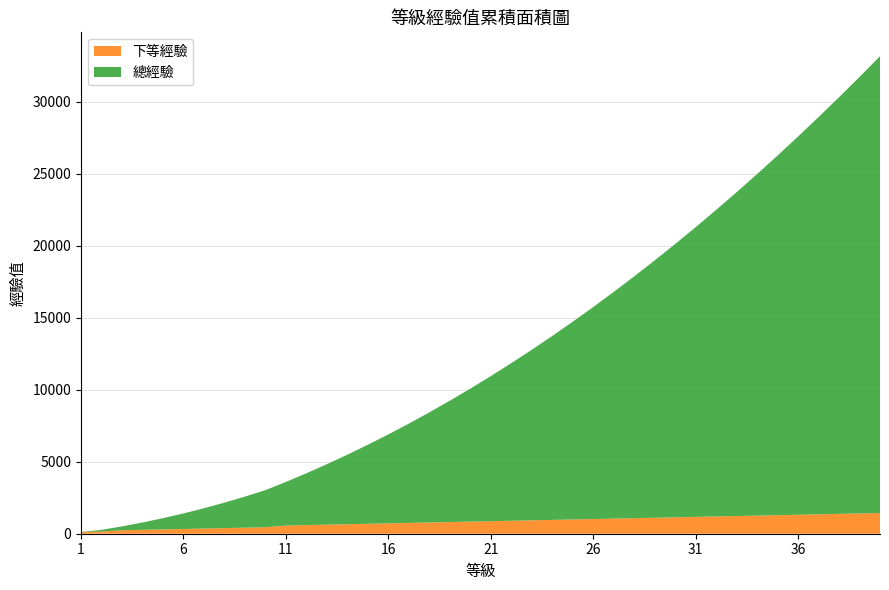

Reading left to right, extract all data points from this chart.

下等經驗: 1=120	2=150	3=240	4=270	5=300	6=330	7=360	8=390	9=420	10=450	11=570	12=600	13=630	14=660	15=690	16=720	17=750	18=780	19=810	20=840	21=870	22=900	23=930	24=960	25=990	26=1020	27=1050	28=1080	29=1110	30=1140	31=1170	32=1200	33=1230	34=1260	35=1290	36=1320	37=1350	38=1380	39=1410	40=1440
總經驗: 1=0	2=120	3=270	4=510	5=780	6=1080	7=1410	8=1770	9=2160	10=2580	11=3030	12=3600	13=4200	14=4830	15=5490	16=6180	17=6900	18=7650	19=8430	20=9240	21=10080	22=10950	23=11850	24=12780	25=13740	26=14730	27=15750	28=16800	29=17880	30=18990	31=20130	32=21300	33=22500	34=23730	35=24990	36=26280	37=27600	38=28950	39=30330	40=31740